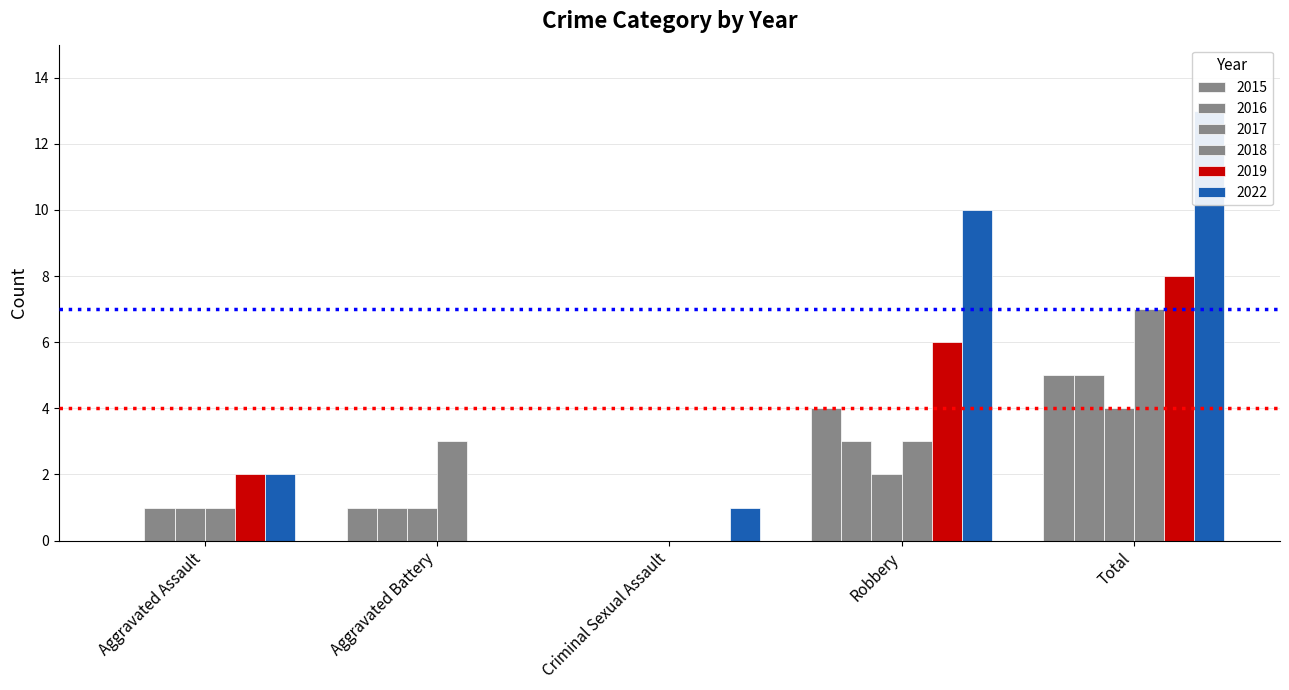

Between Aggravated Battery and Robbery, which series saw the biggest shift?

2022